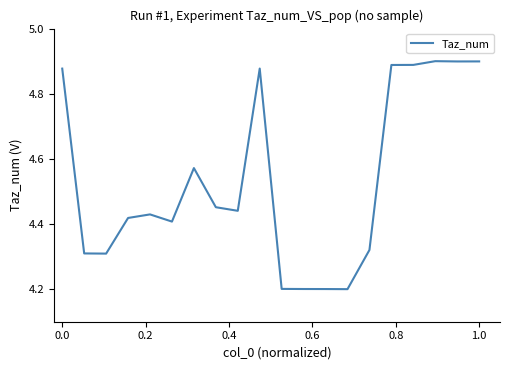

True or false: the data has more than 0 interior local peaks.

True